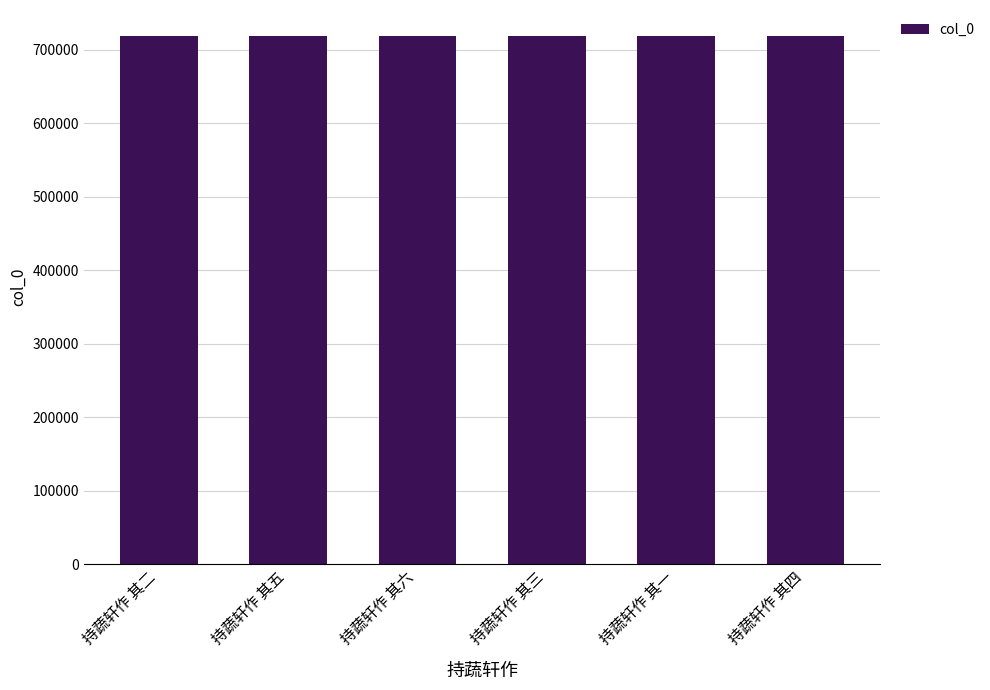

What is the minimum value shown in the chart?

717948